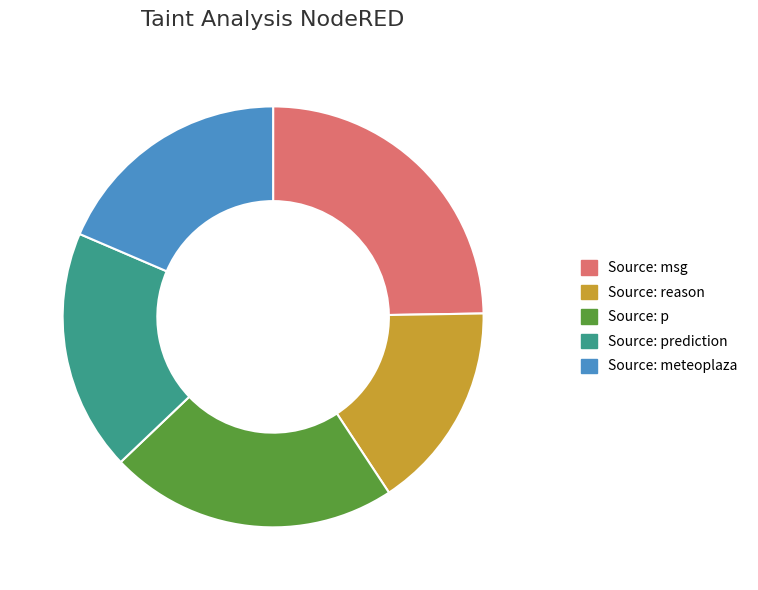

Is the sum of Source: reason and Source: meteoplaza greater than half?

No